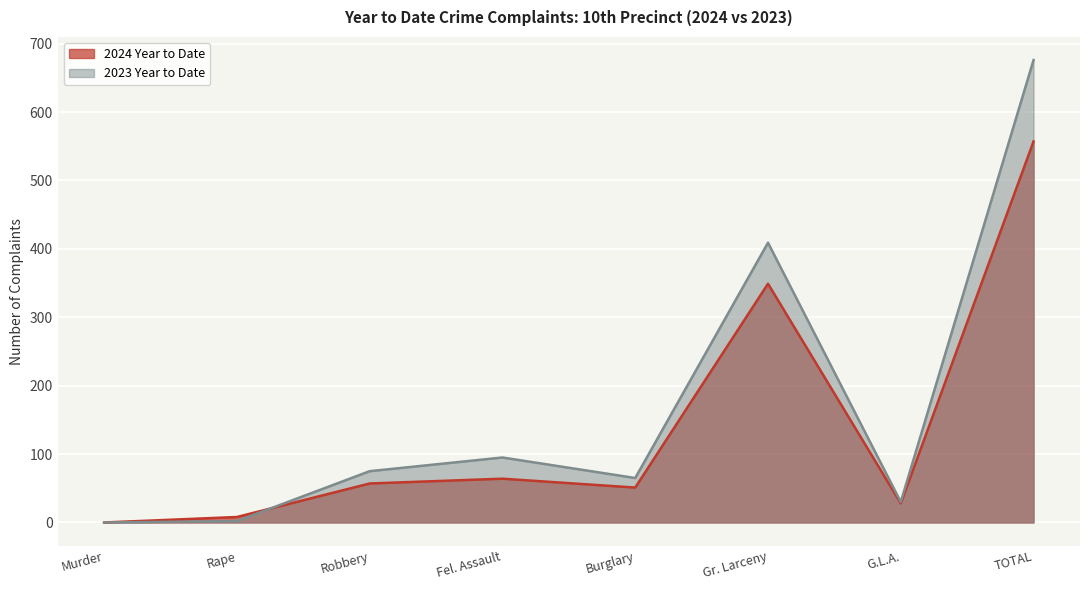

The value of 2024 Year to Date at Robbery is 57. True or false?

True